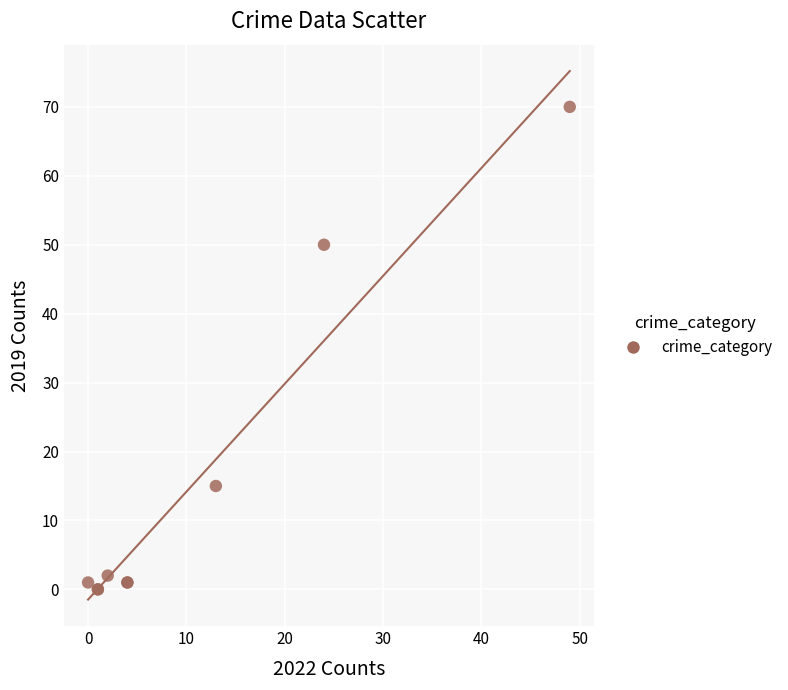

What Y value in the scatter plot is closest to 35?

50